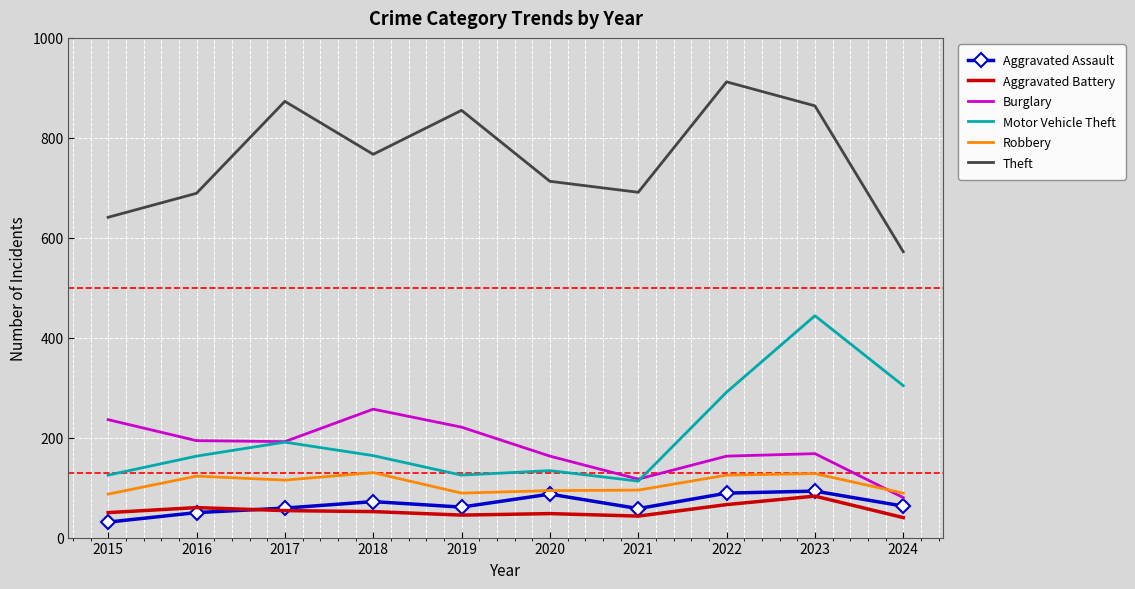

Is it true that Aggravated Assault equals 58 at 2021?

True